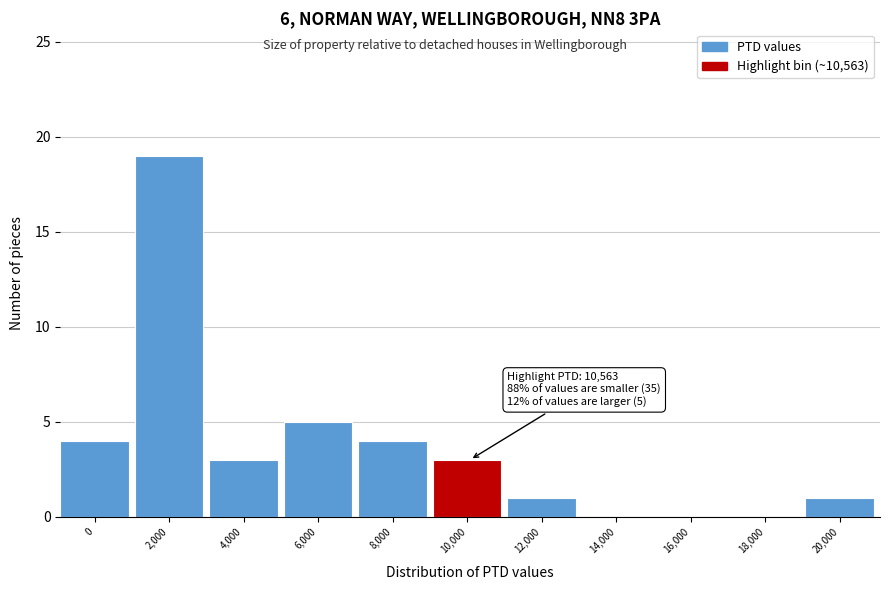

Reading left to right, what are all the values shown in this chart?

0=4	2,000=19	4,000=3	6,000=5	8,000=4	10,000=3	12,000=1	14,000=0	16,000=0	18,000=0	20,000=1